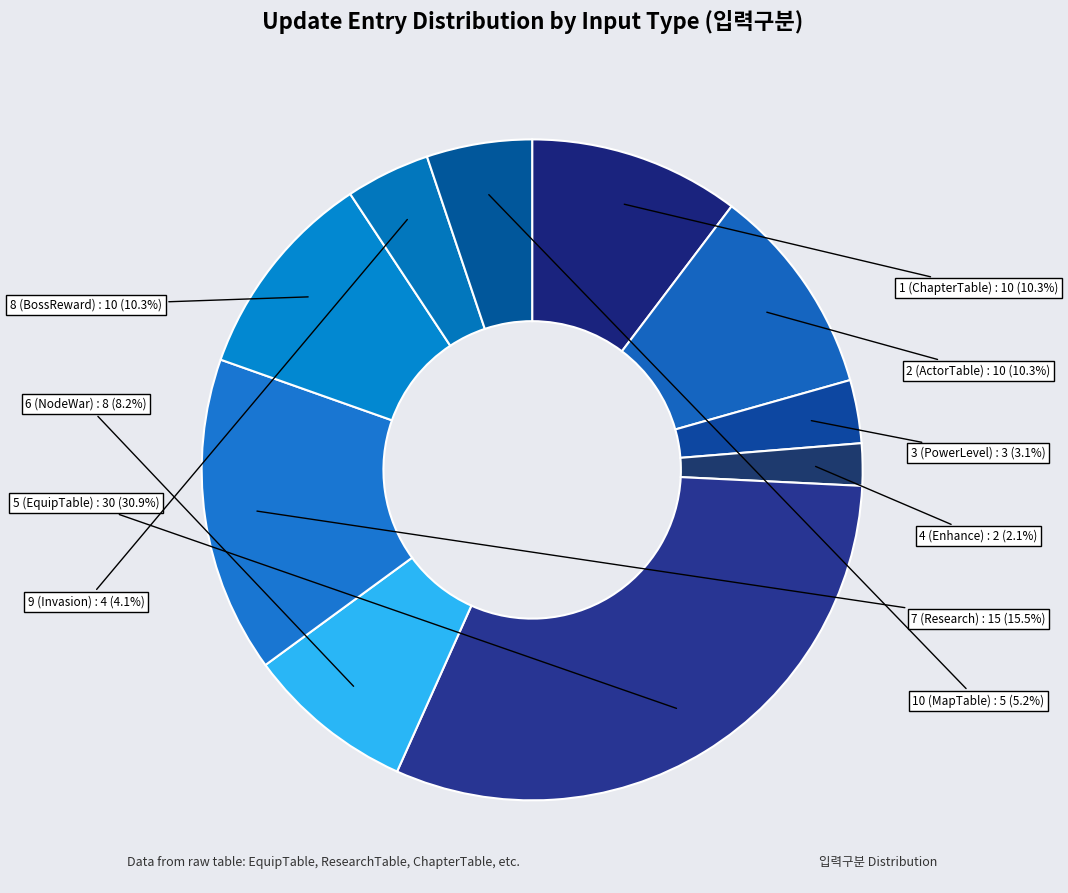

Is the sum of 6 (NodeWar) and 1 (ChapterTable) greater than half?

No